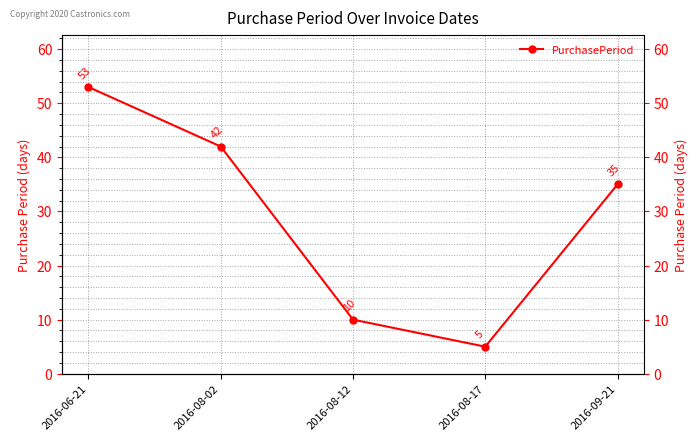

How many points are lower than both their immediate neighbors (excluding endpoints)?

1